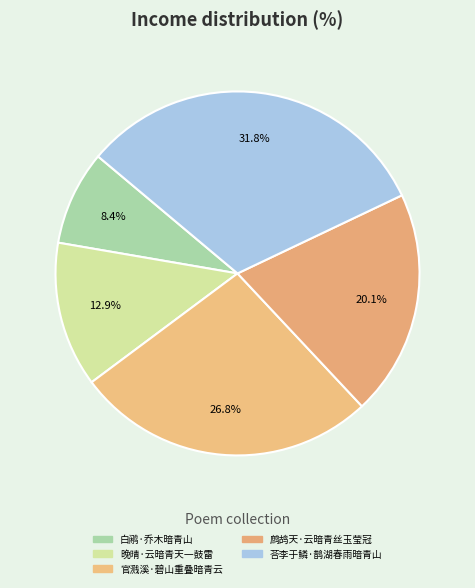

To the nearest percent, what portion does 官溅溪·碧山重叠暗青云 represent?

27%